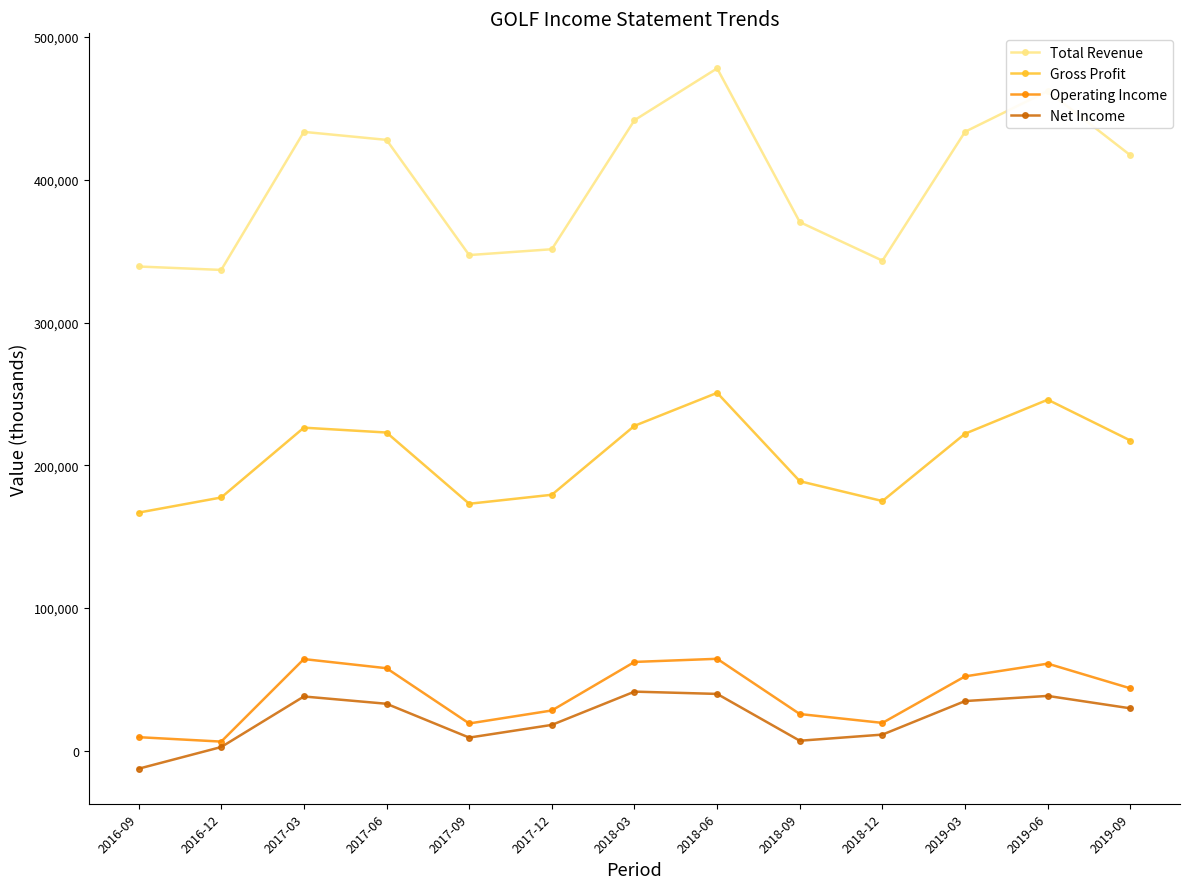

Rank the series at 2018-09 from highest to lowest value.

Total Revenue, Gross Profit, Operating Income, Net Income